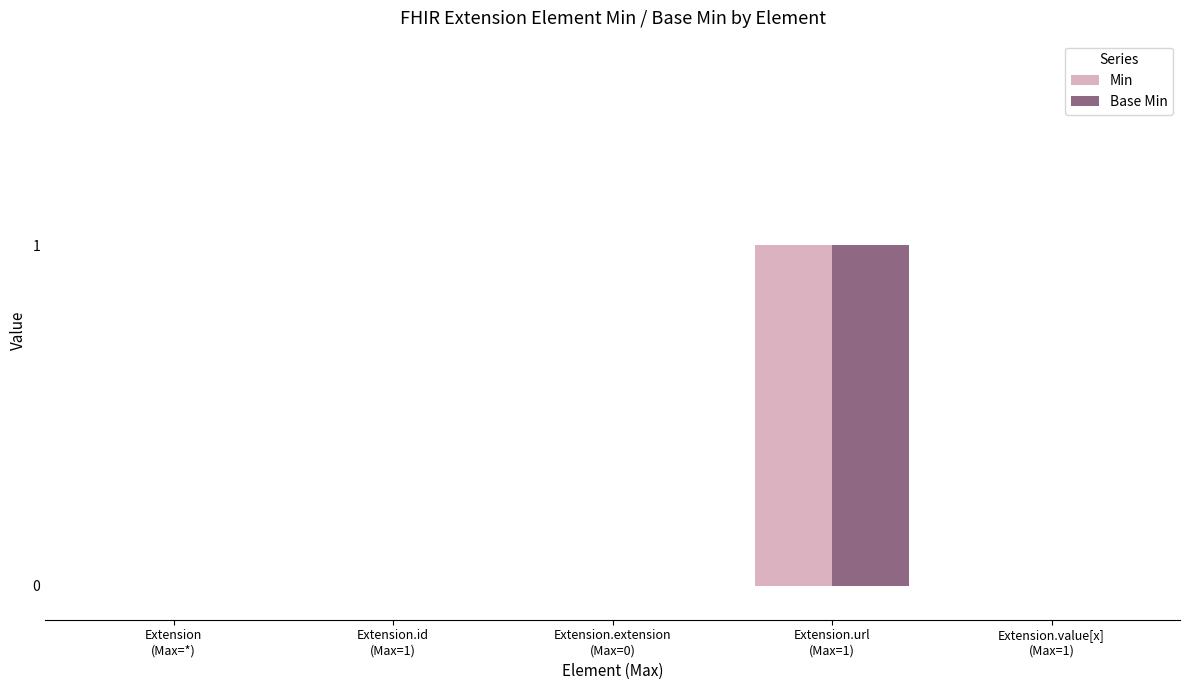

At which category is the sum across all series the highest?

Extension.url
(Max=1)